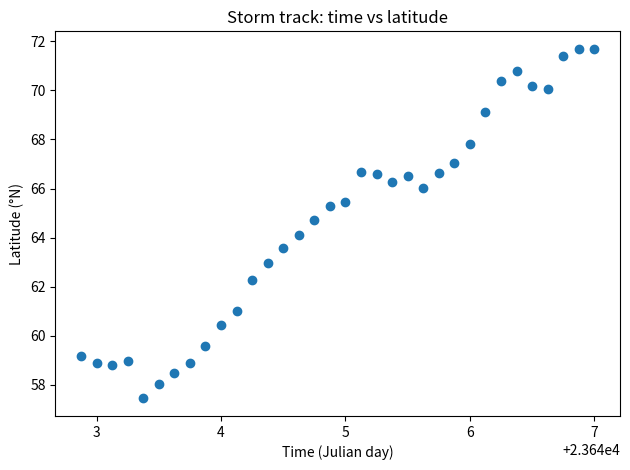

What is the range of X values (max minus min)?

4.1